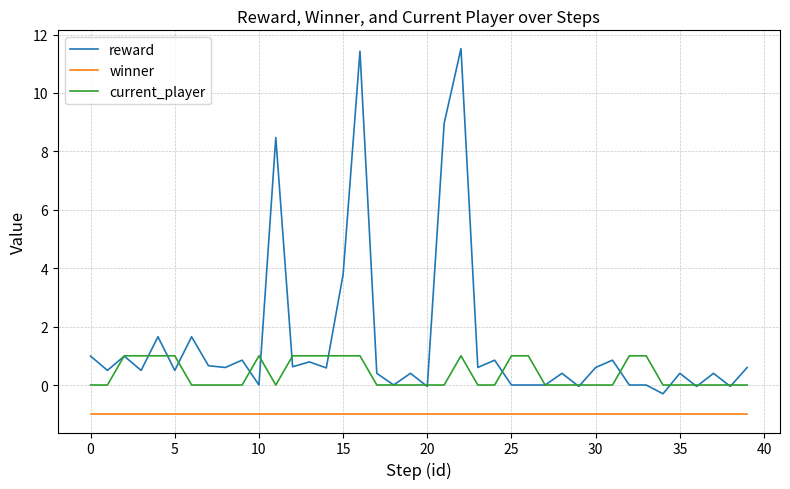

Rank the series by their maximum value, from lowest to highest.

winner, current_player, reward